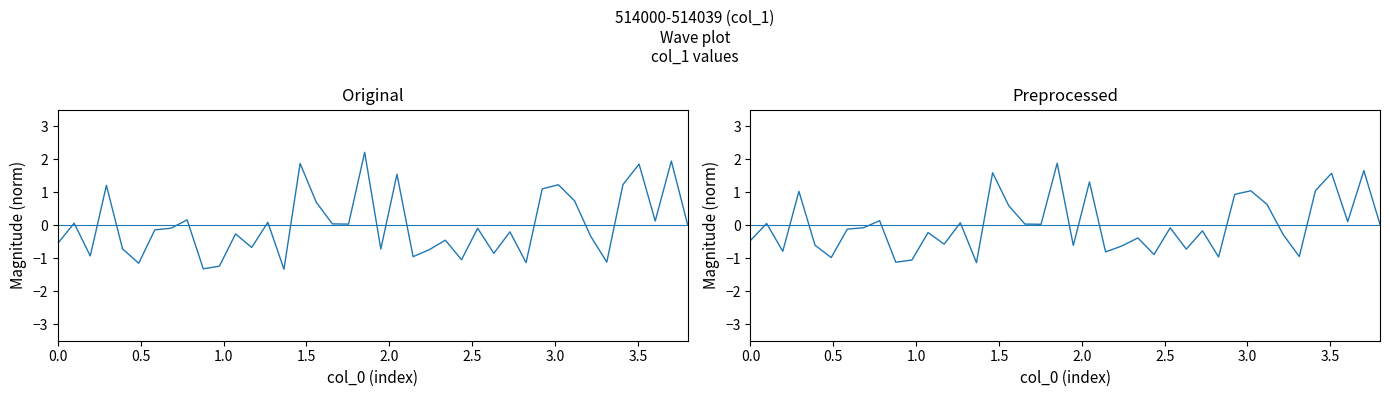

What is the minimum value shown in the chart?

-1.1